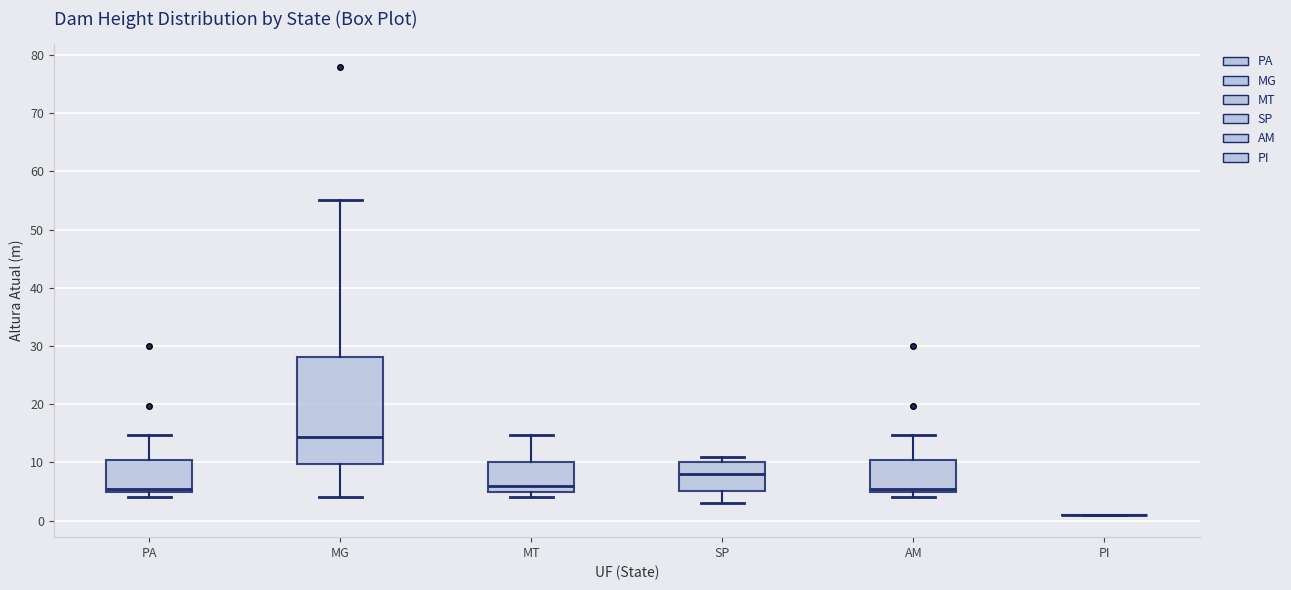

Where does the upper whisker of the box for PA end on the y-axis? The values are not printed on the chart, so give them approximately, as read against the axis.

15